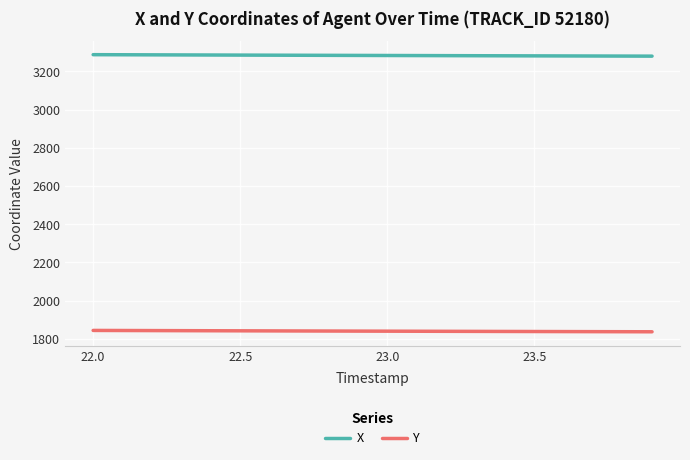

List the series in order of their peak value, highest first.

X, Y